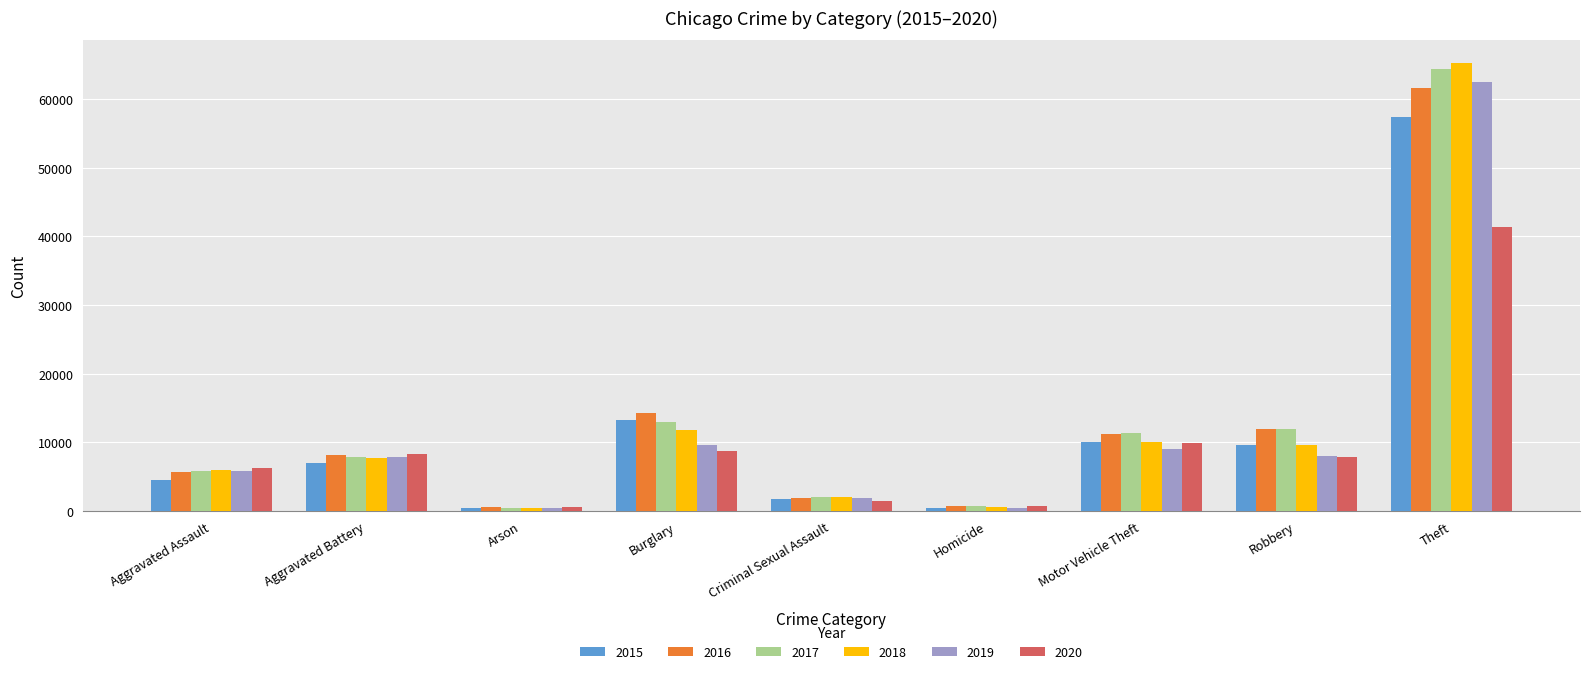

What is the difference between the maximum and minimum values in the 2017 series?

63942